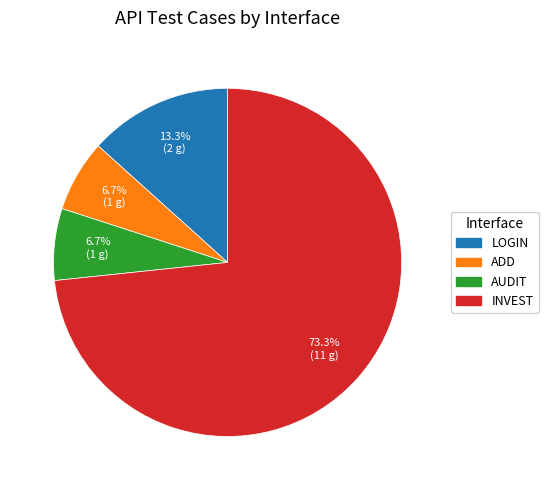

Is there any slice that represents more than half of the pie?

Yes